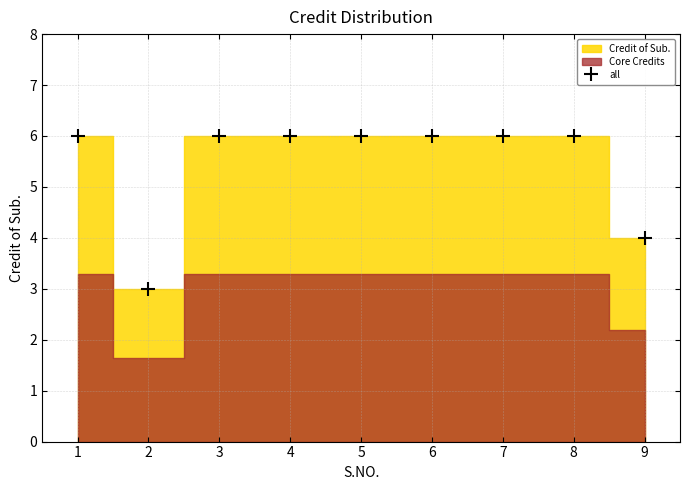

List the labels in order of value, largest first.

1, 3, 4, 5, 6, 7, 8, 9, 2